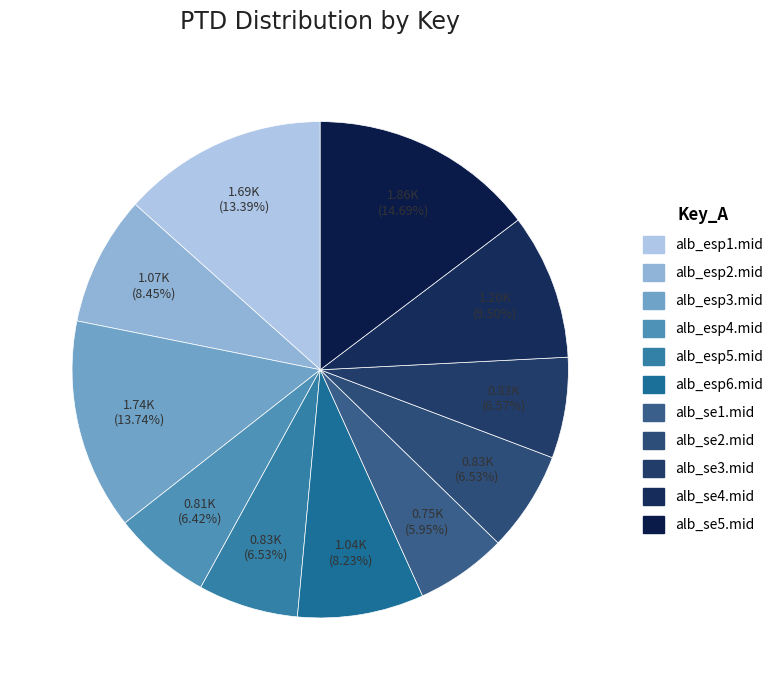

What is the largest slice in the pie chart?

alb_se5.mid